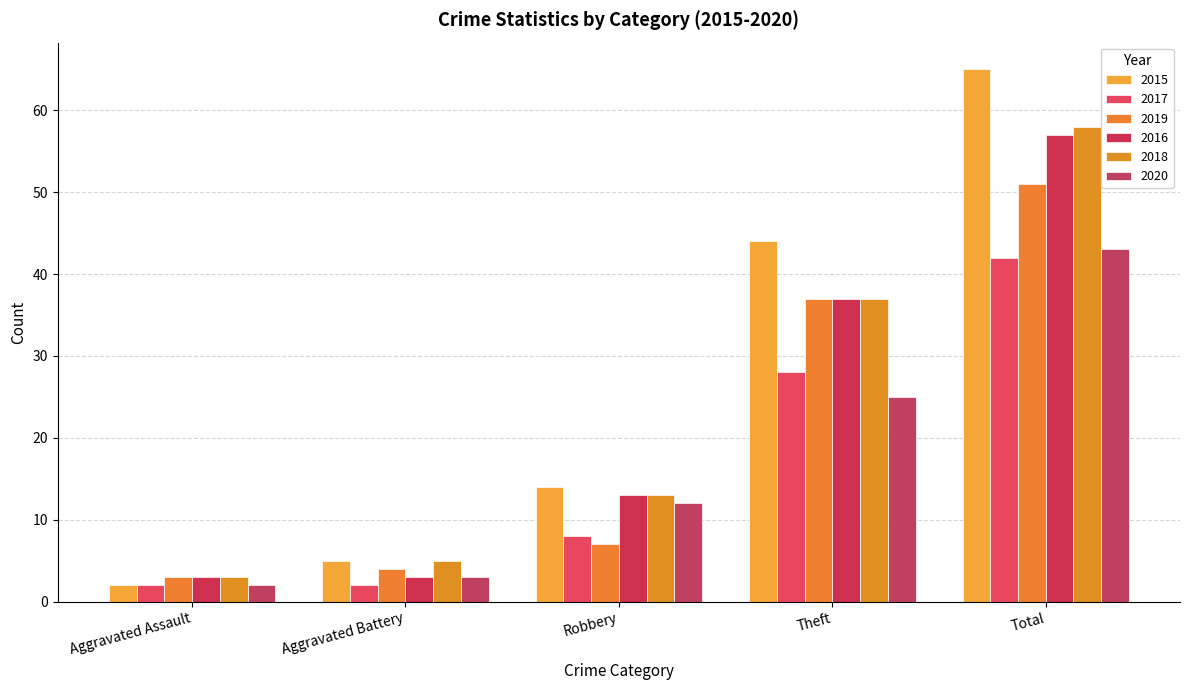

What are all the series names shown in the legend?

2015, 2017, 2019, 2016, 2018, 2020